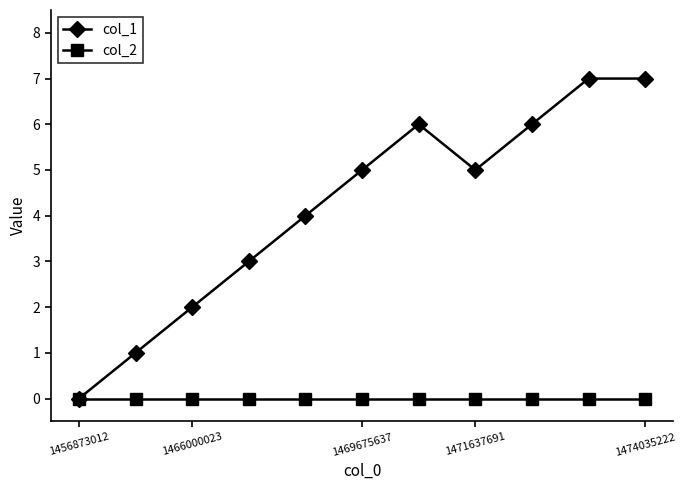

Which series has the largest total across all categories?

col_1